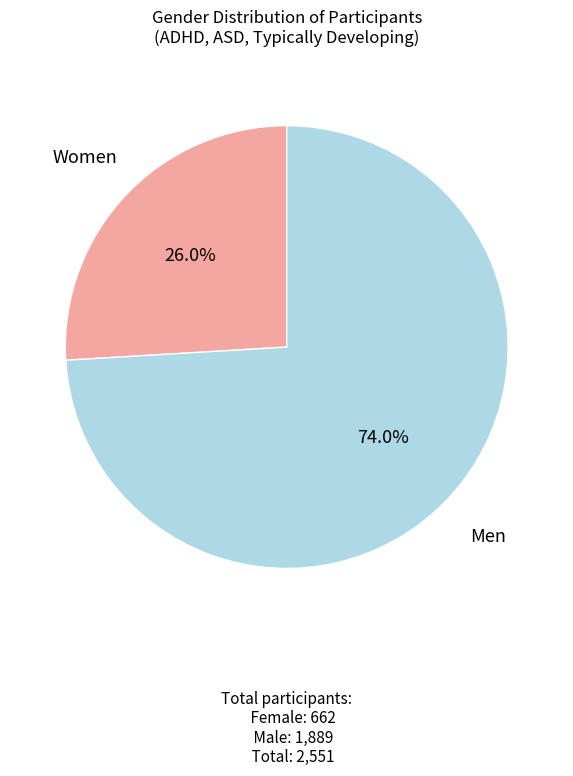

Is there a majority slice in this chart?

Yes